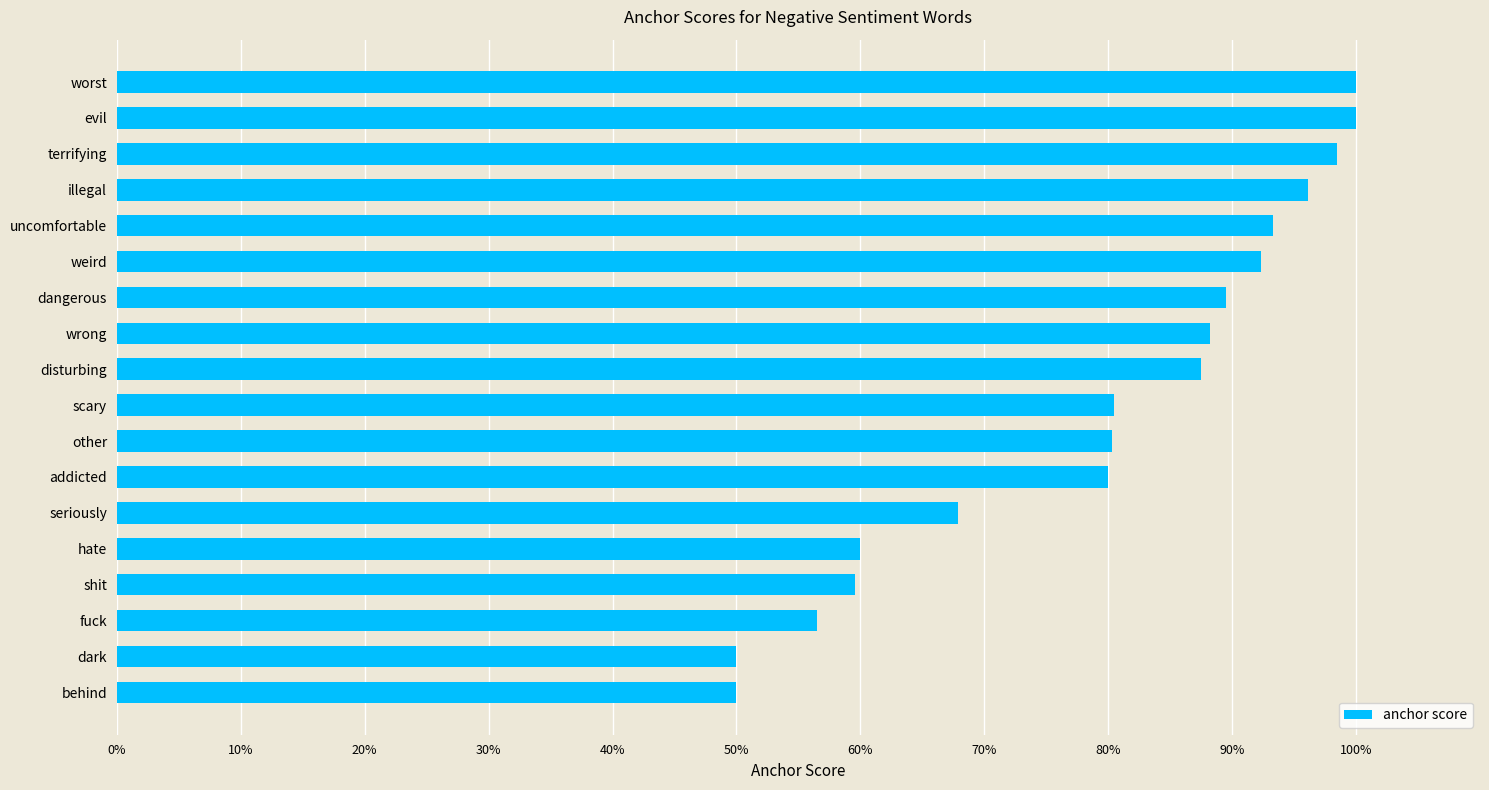

Does the chart contain any negative values?

No